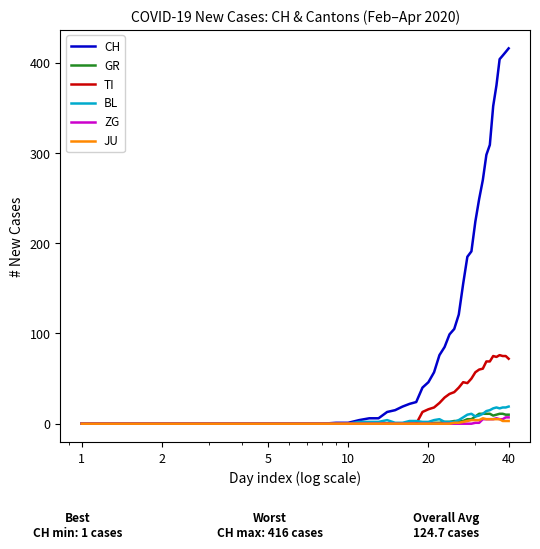

How many values in the TI series are below 18?

20